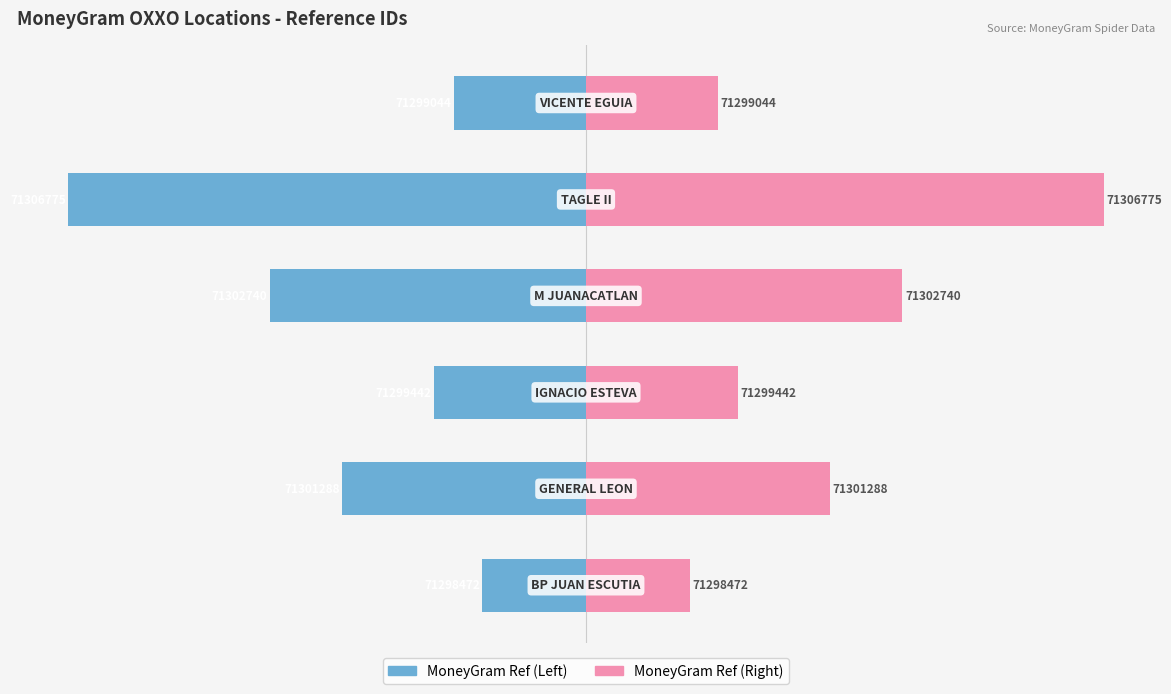

Which has a higher value, 5 or 4?

5